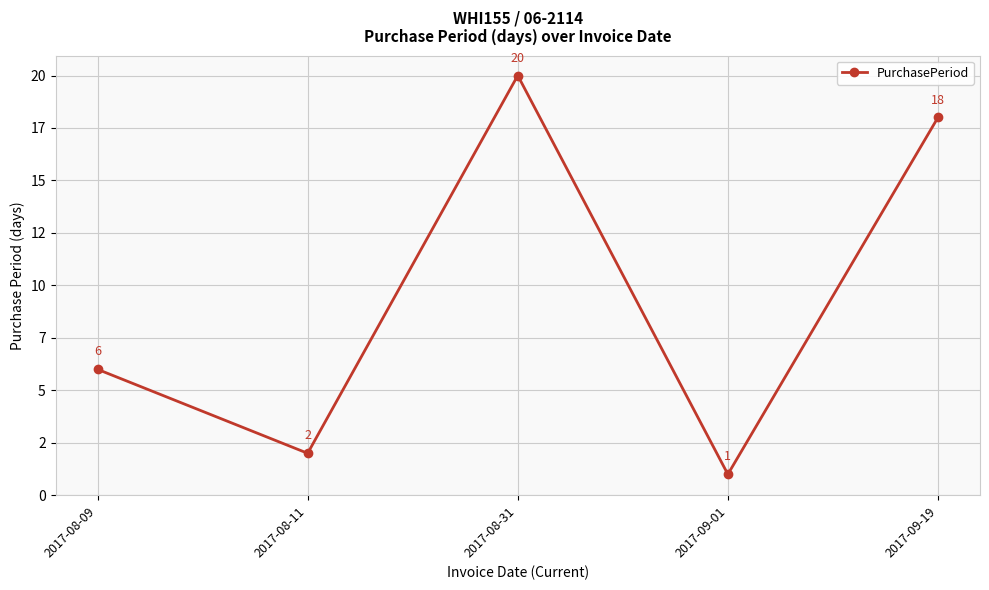

Does the chart have visible grid lines?

Yes